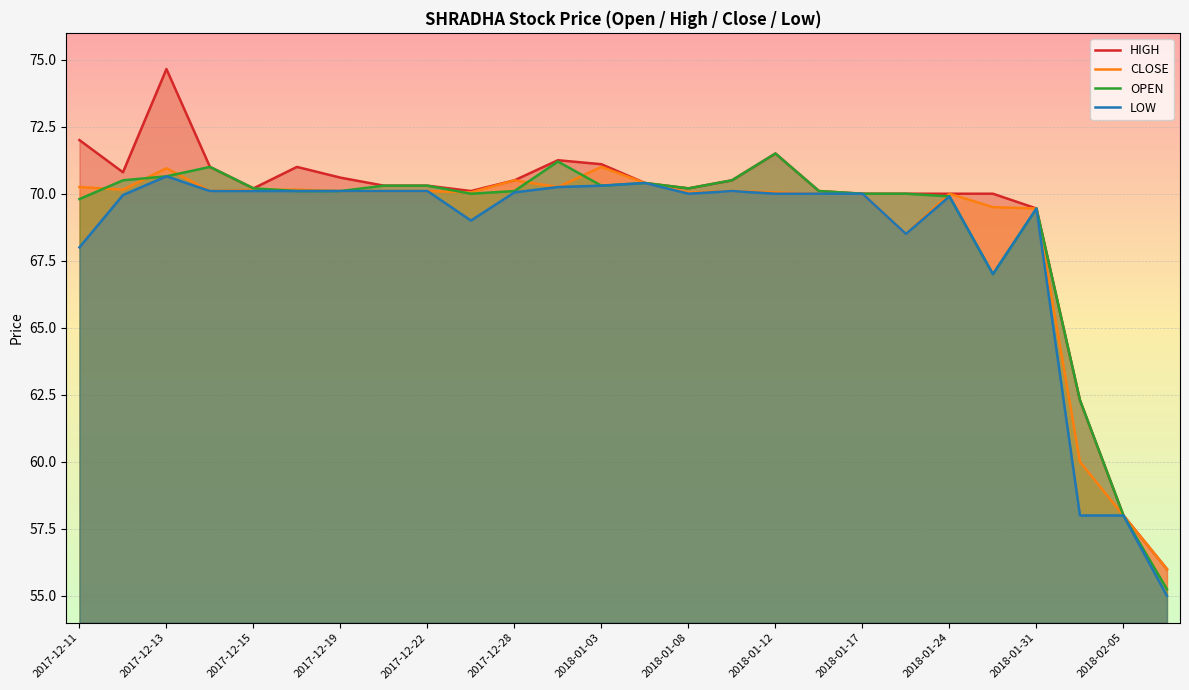

What is the difference between the maximum and minimum values in the LOW series?

15.7